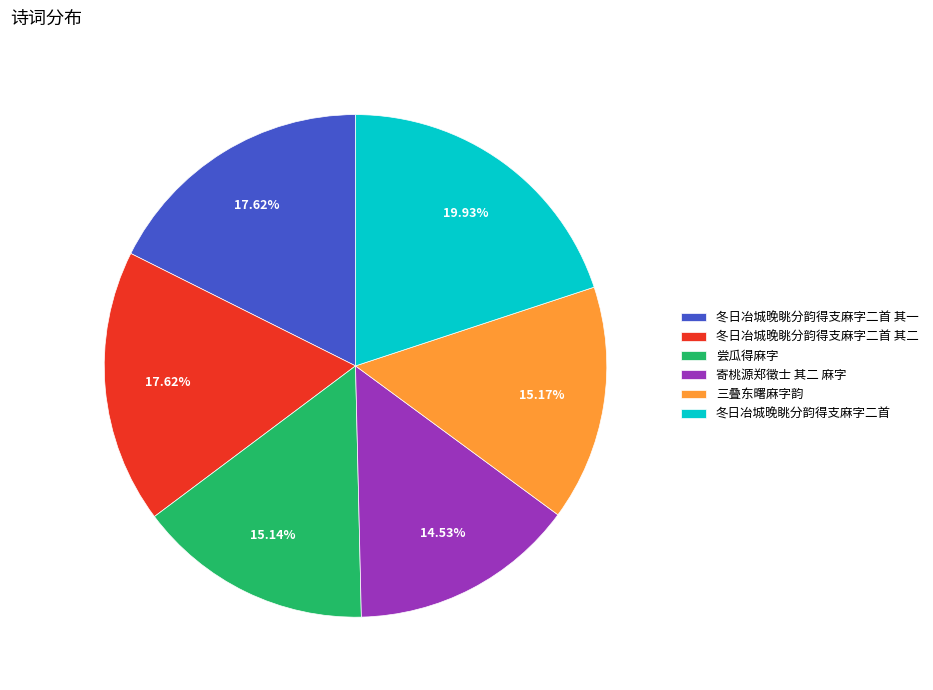

To the nearest percent, what is the difference between the largest and smallest slice percentages?

5%